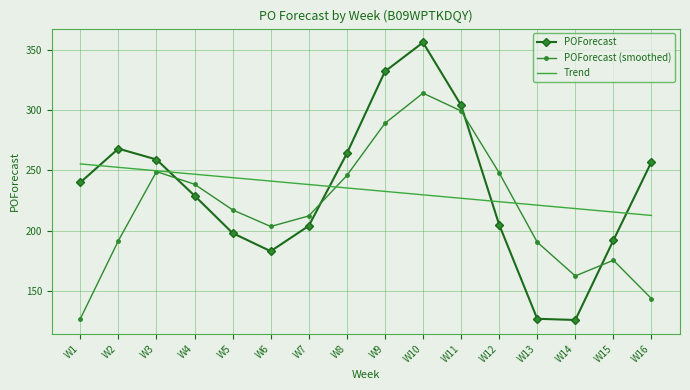

What is the sum of all POForecast (smoothed) values?

3507.5